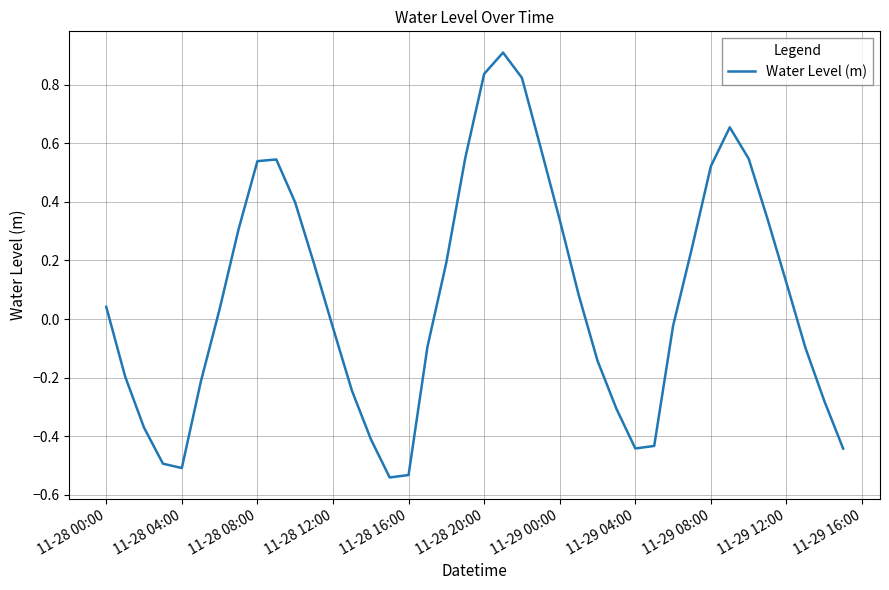

How many values are below 0?

19